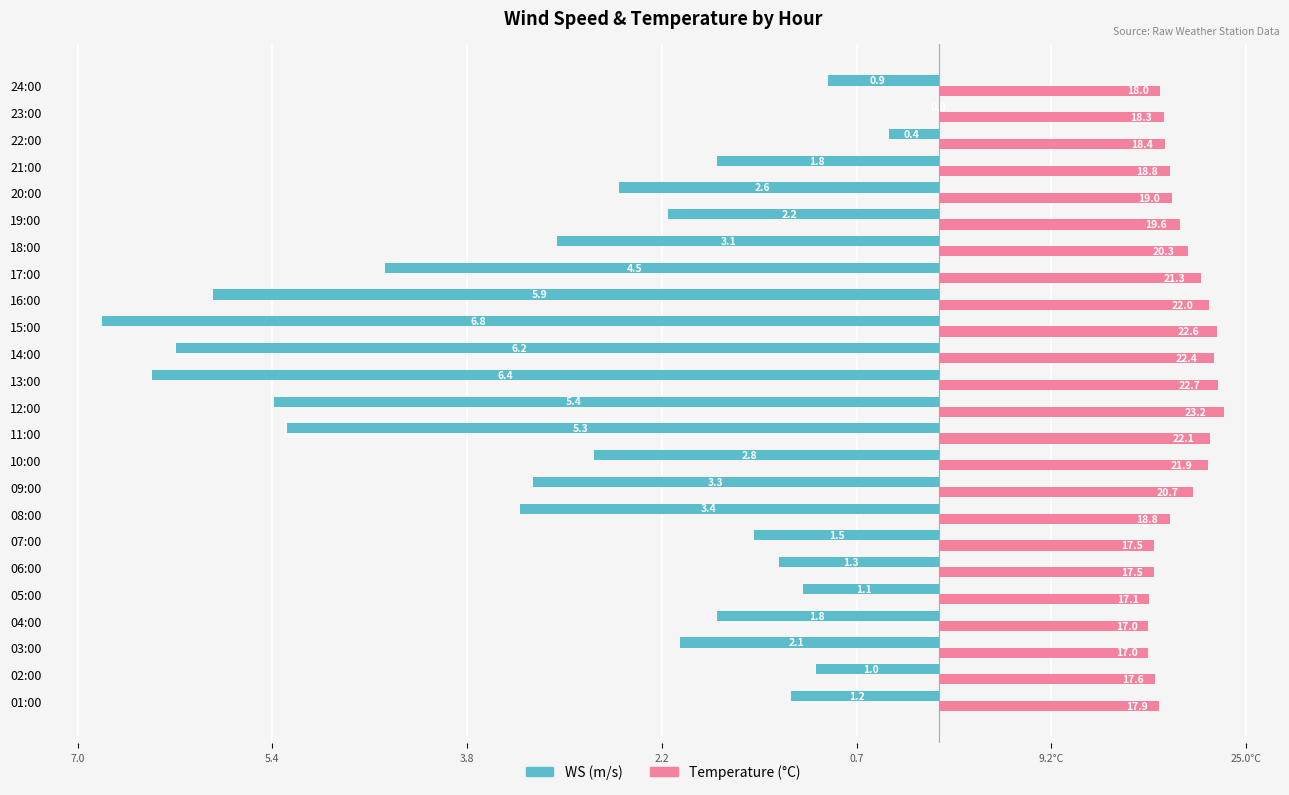

What position from the right is 13:00?

12